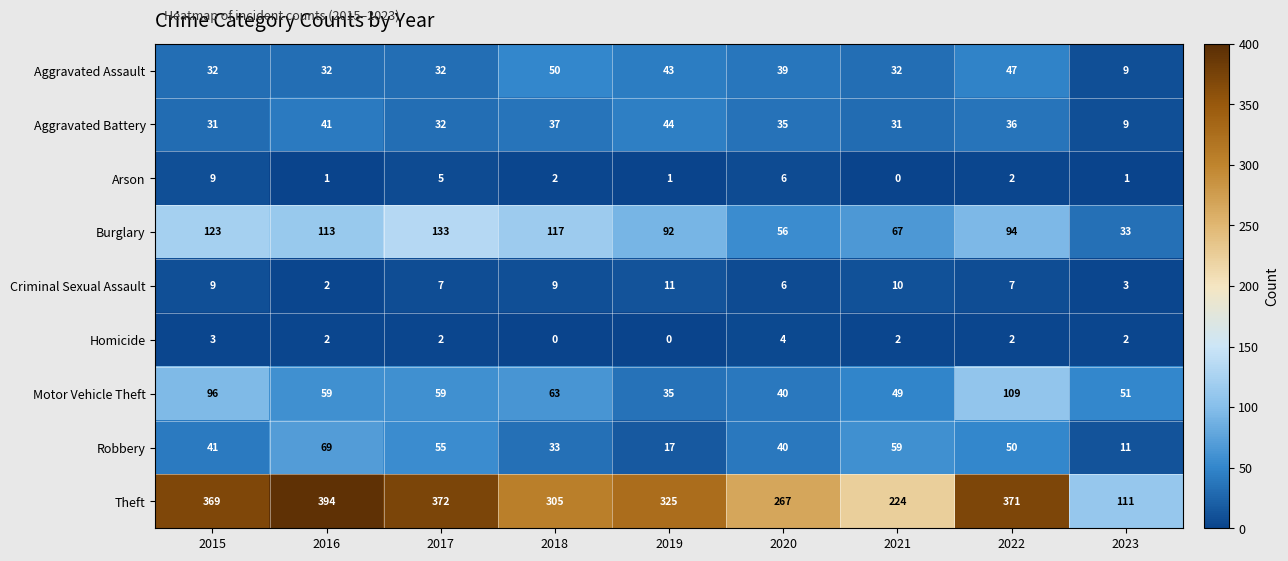

True or false: Theft has a value of 226 at 2015.

False